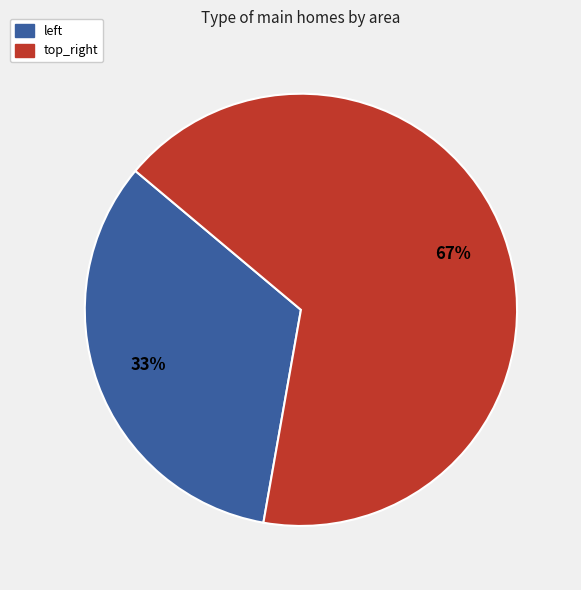

Is there any slice that represents more than half of the pie?

Yes